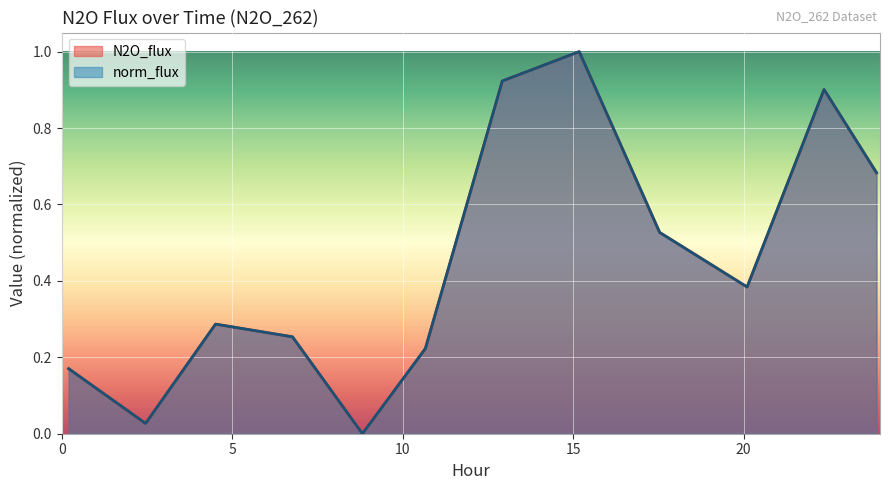

What is the difference between the maximum and minimum values in the N2O_flux series?

1.0